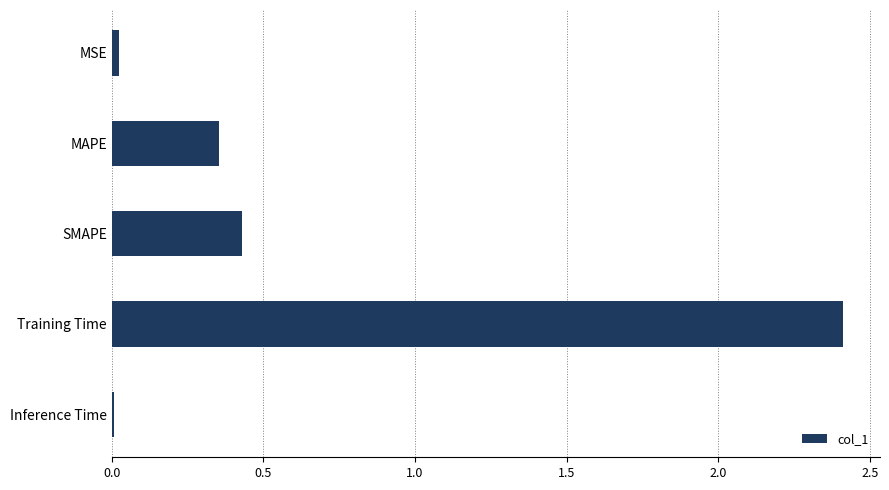

True or false: the data shows 2.4 at Training Time.

True